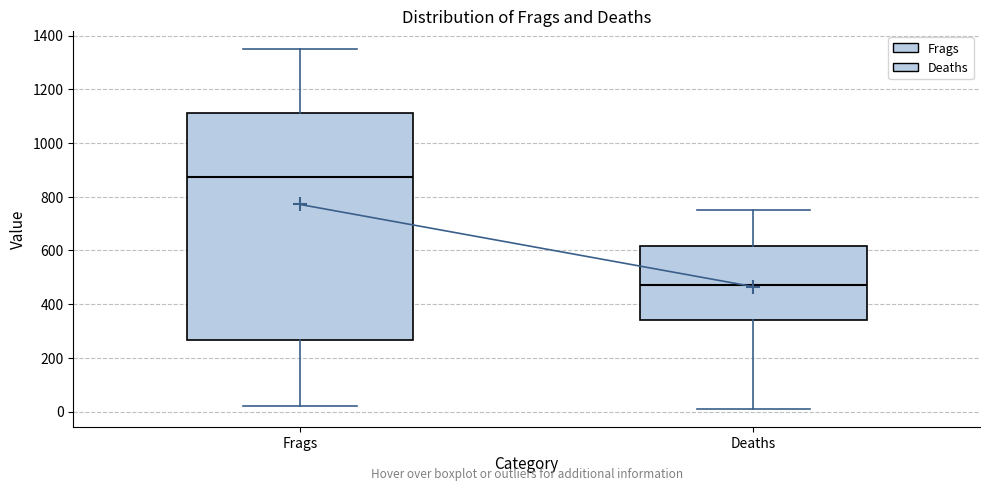

Reading left to right, read every box against the y-axis: the position of its median line, the range the box covers, and the ends of its whiskers. The values are not printed on the chart, so give them approximately, as read against the axis.

Frags: median 880, box 260 to 1120, whiskers 20 to 1360
Deaths: median 480, box 340 to 620, whiskers 20 to 760